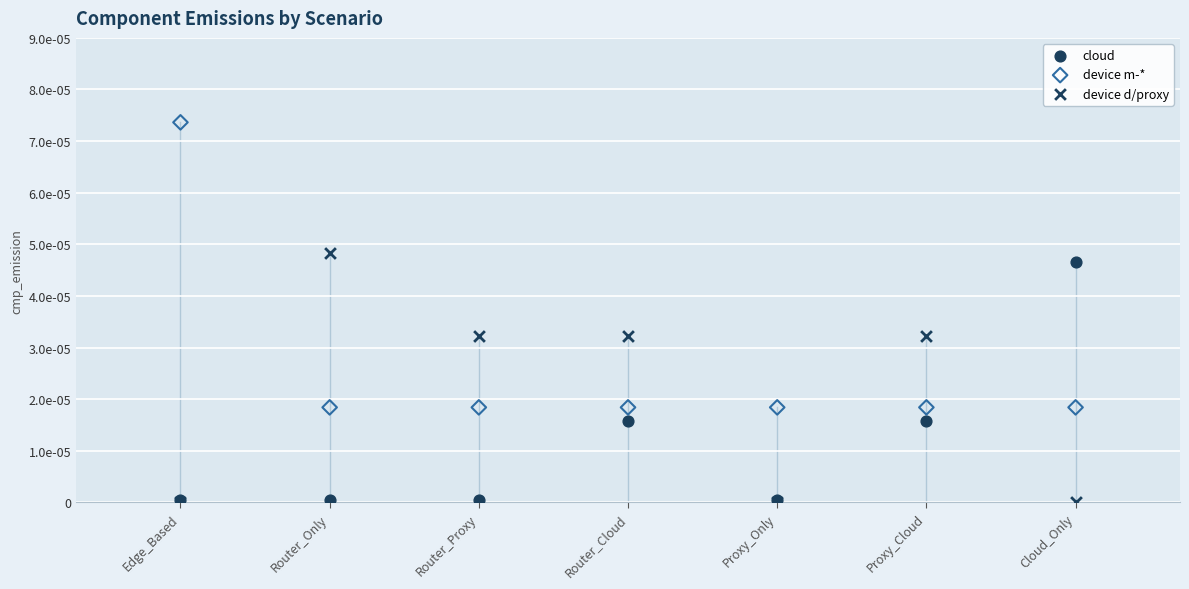

Which series has the widest spread of Y values?

device m-*